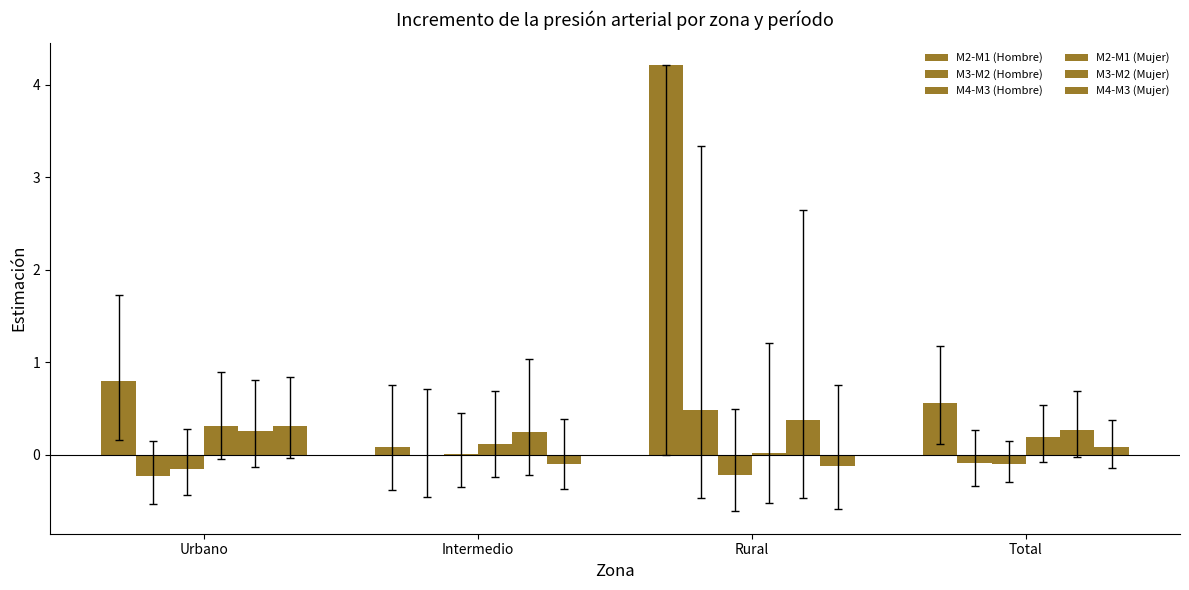

Reading left to right, transcribe all the data shown in this chart.

M2-M1 (Hombre): 0.8	0.1	4.2	0.6
M3-M2 (Hombre): -0.2	-0.0	0.5	-0.1
M4-M3 (Hombre): -0.1	0.0	-0.2	-0.1
M2-M1 (Mujer): 0.3	0.1	0.0	0.2
M3-M2 (Mujer): 0.3	0.2	0.4	0.3
M4-M3 (Mujer): 0.3	-0.1	-0.1	0.1